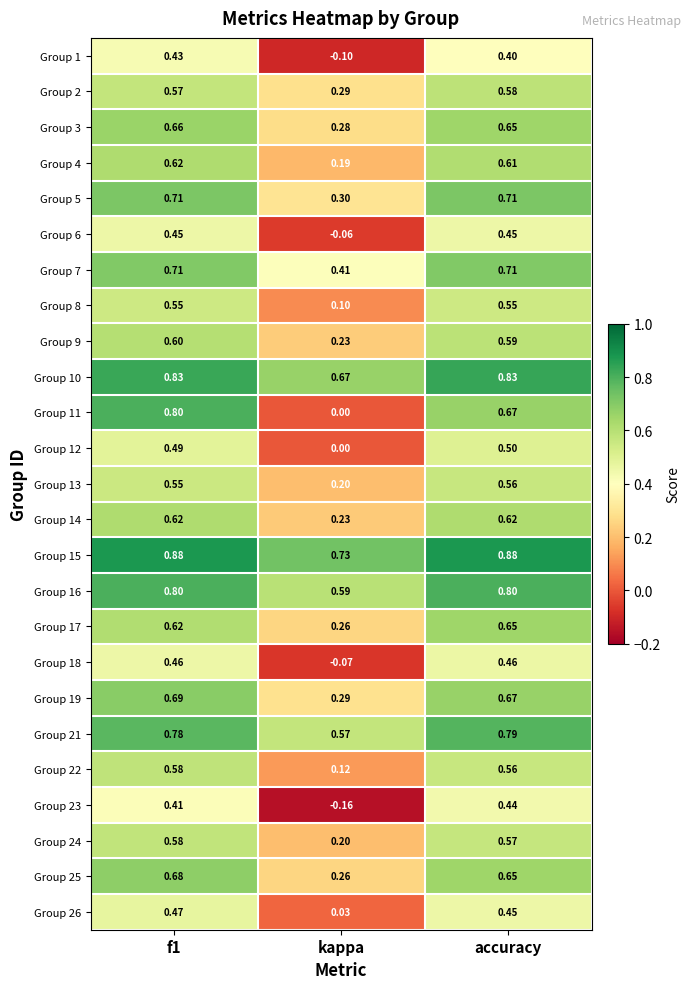

At which label is Group 12 closest to 0?

kappa